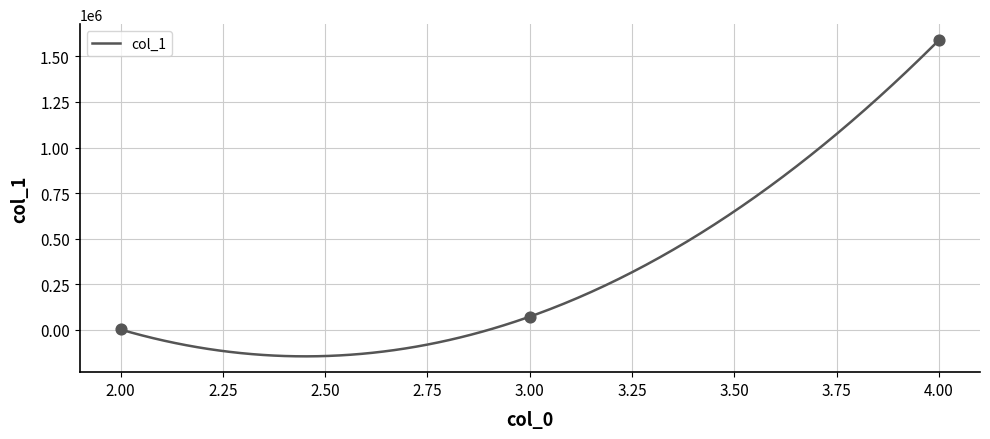

What is the change in value from 2 to 3?

+70629